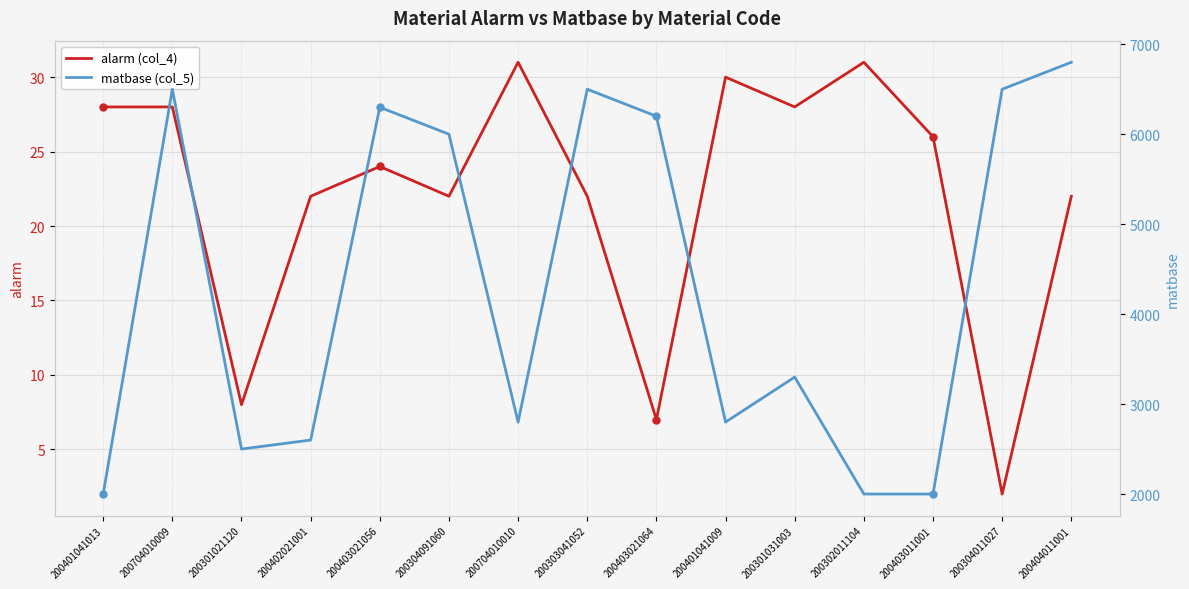

Is the value of matbase (col_5) at 200403011001 greater than the value of alarm (col_4) at 200304011027?

Yes